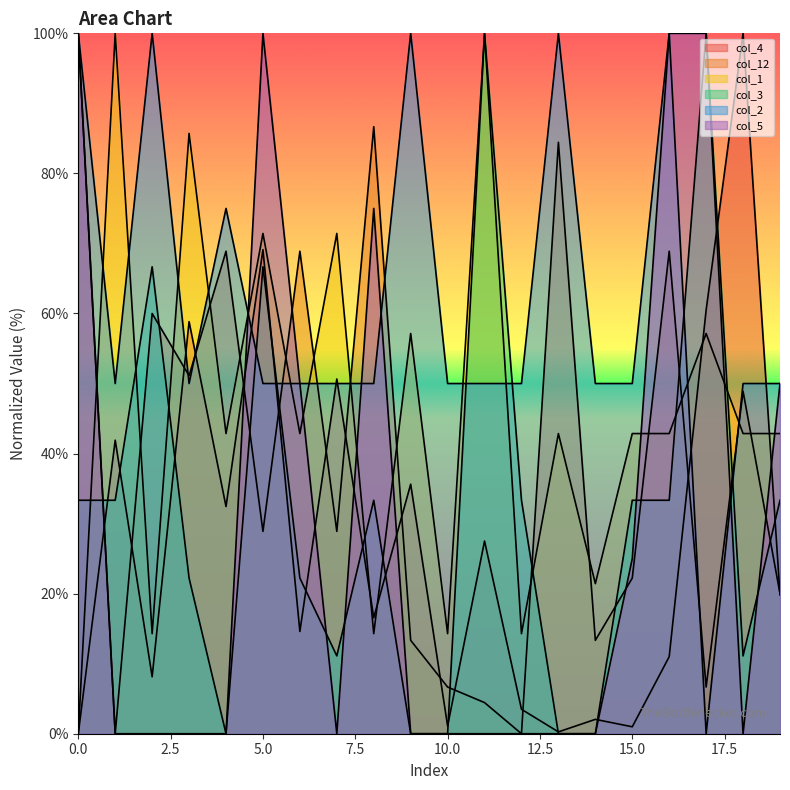

What is the difference between the highest and lowest values at 0?

100.0